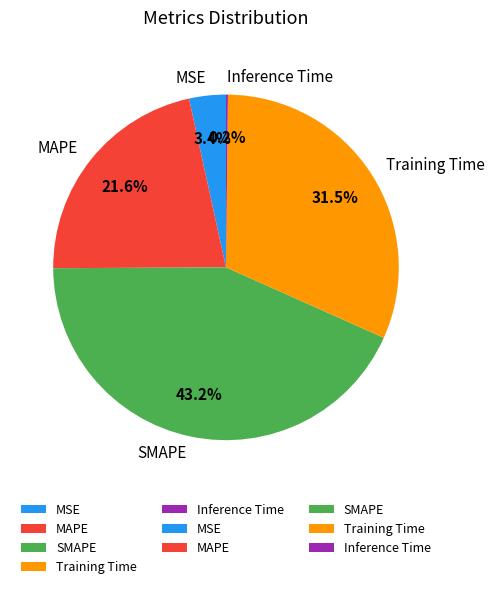

Between SMAPE and MSE, which is larger?

SMAPE